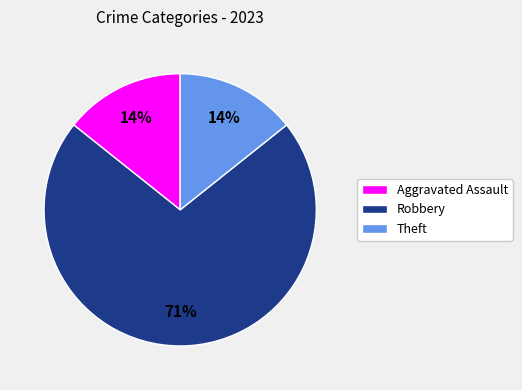

Combined, do Robbery and Theft account for over 50%?

Yes